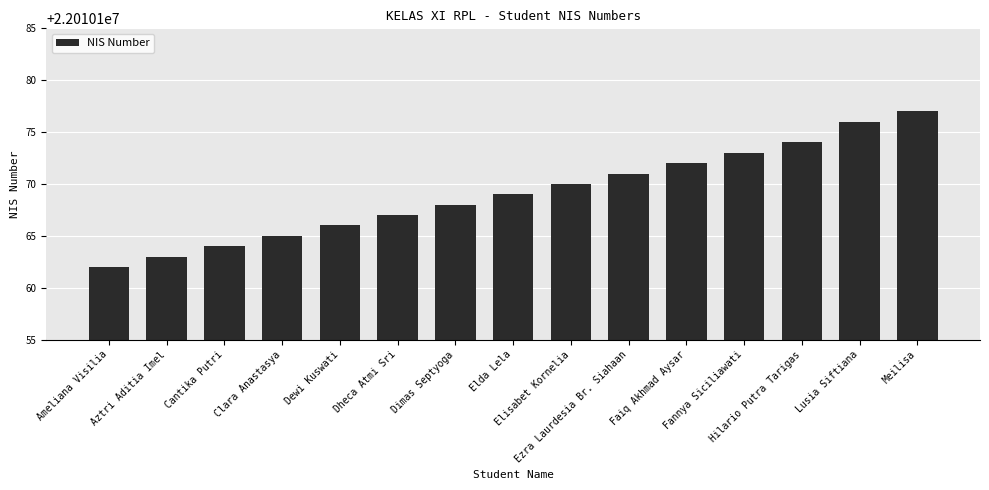

What is the label of the 15th bar from the left?

Meilisa